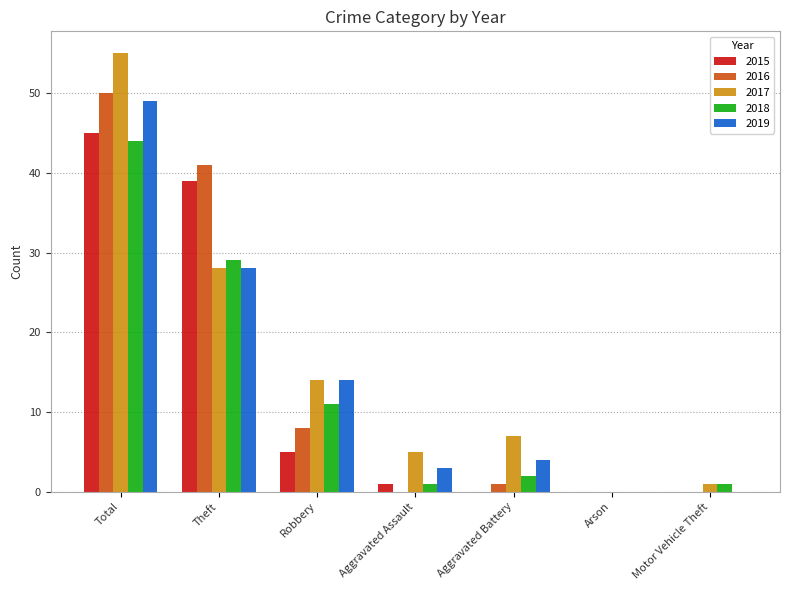

Is the value of 2018 at Motor Vehicle Theft greater than the value of 2019 at Robbery?

No